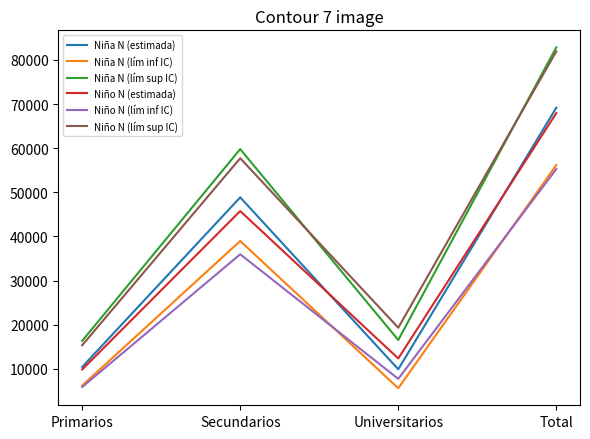

What is the spread (max minus min) of values at Total?

27583